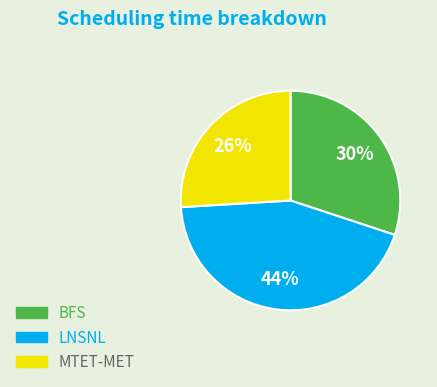

Which category has the smallest portion of the pie?

MTET-MET